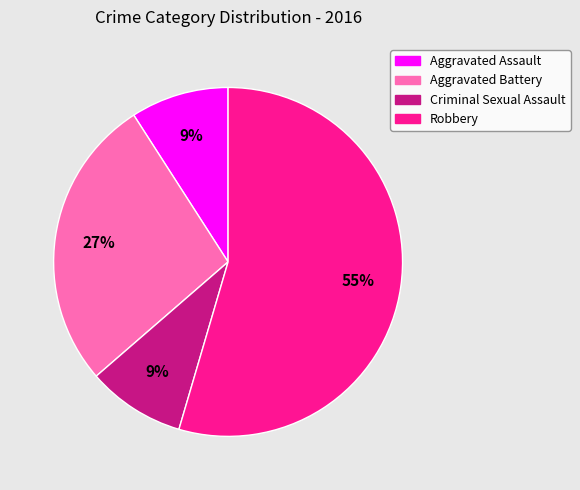

Do Aggravated Assault and Robbery together represent more than half of the pie?

Yes